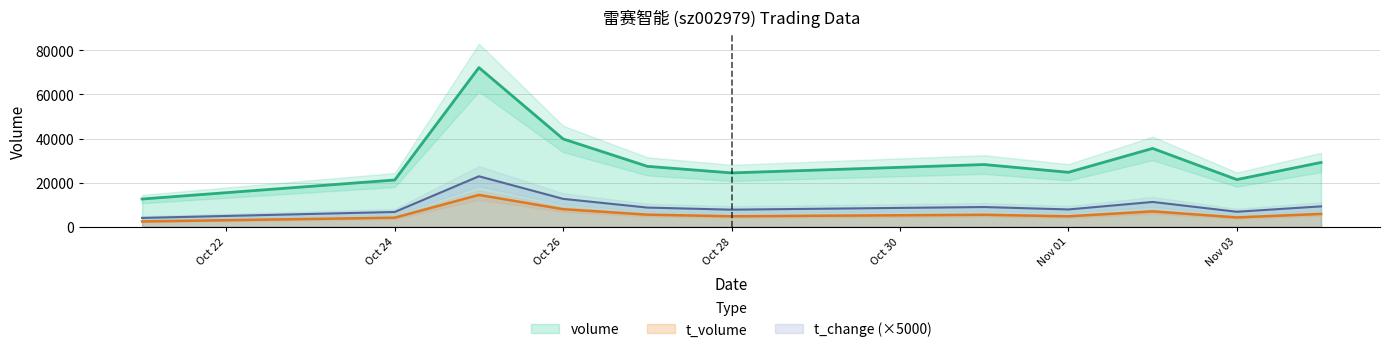

True or false: volume and t_change intersect in this chart.

False